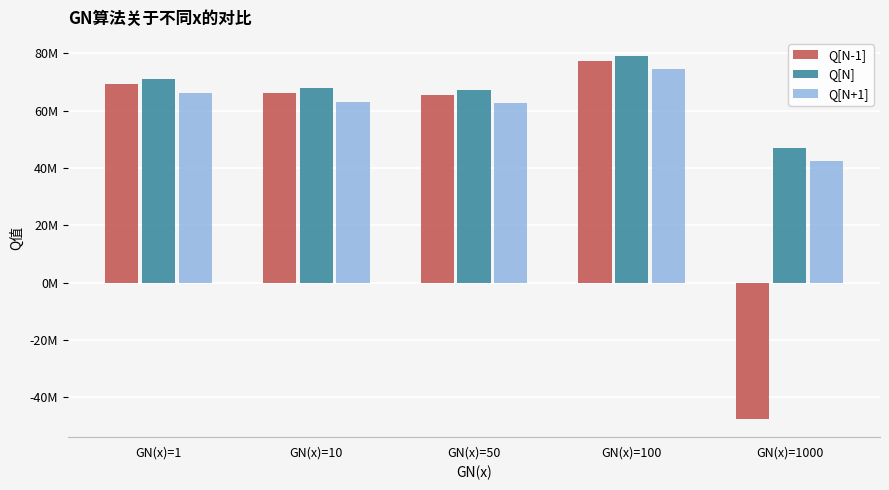

Which series has the largest total across all categories?

Q[N]